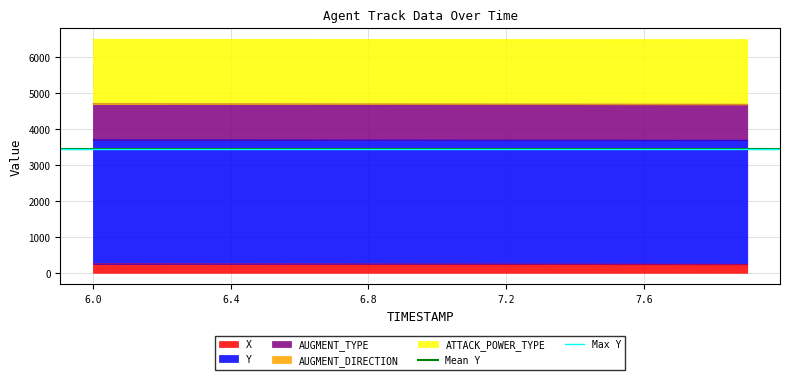

What is the lowest value of the X series?

236.5